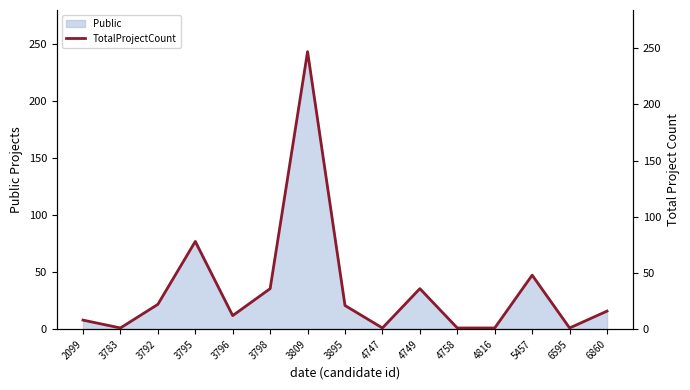

How many interior local peaks (higher than both neighbors) does the data have?

4